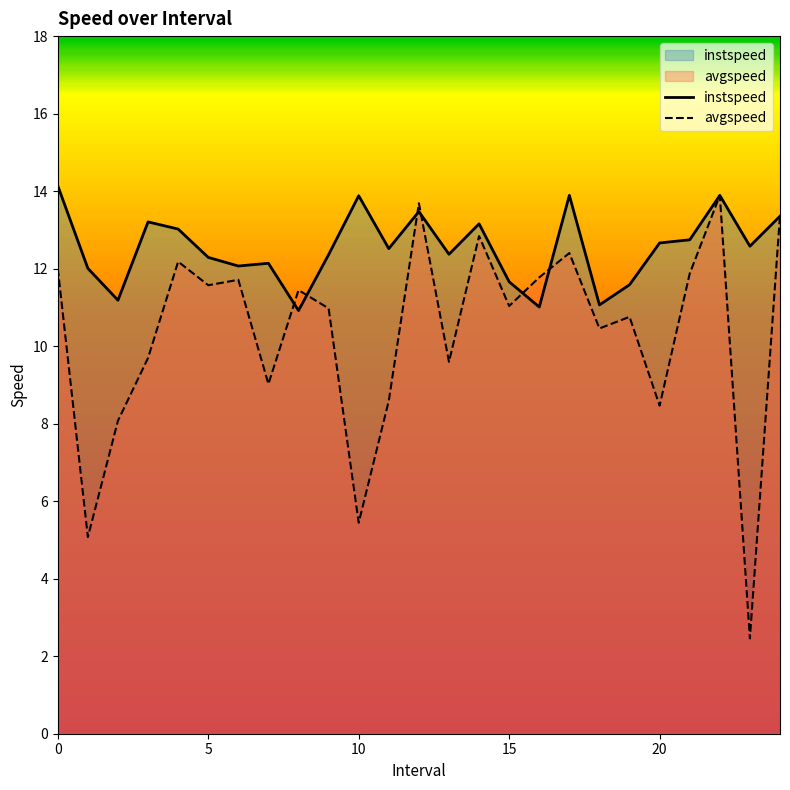

How many categories are shown in the chart?

25